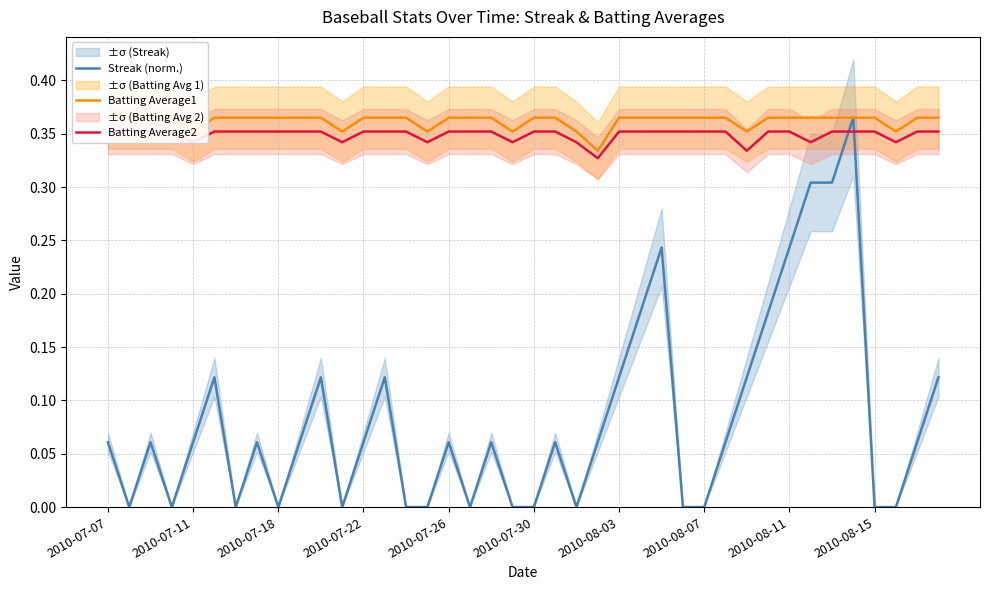

What is the value of the Batting Average1 point at the 39th from the left?

0.4